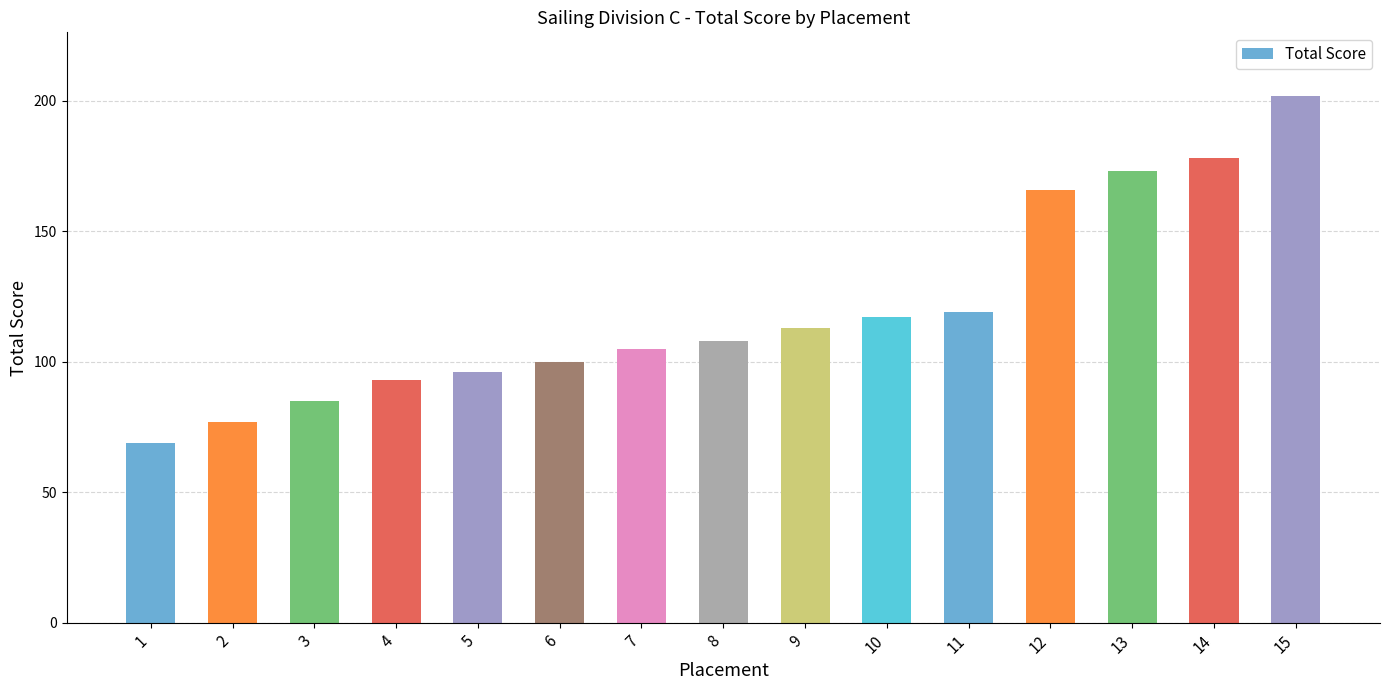

What is the maximum value shown in the chart?

202